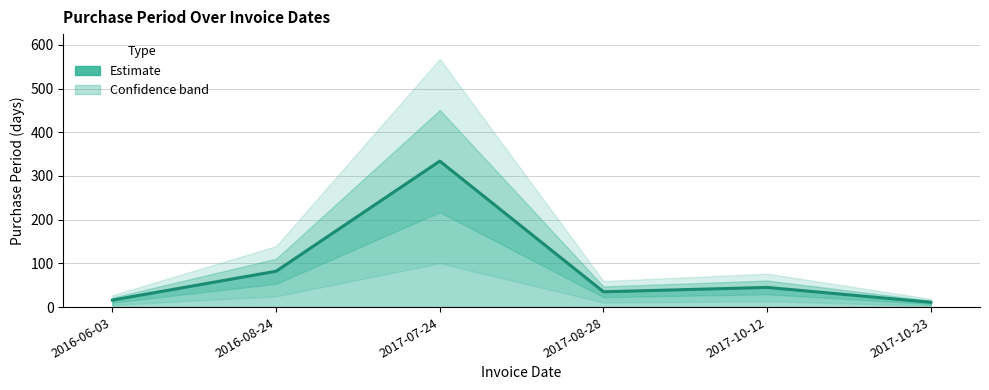

The chart shows a value of 11 at 2017-10-23. True or false?

True